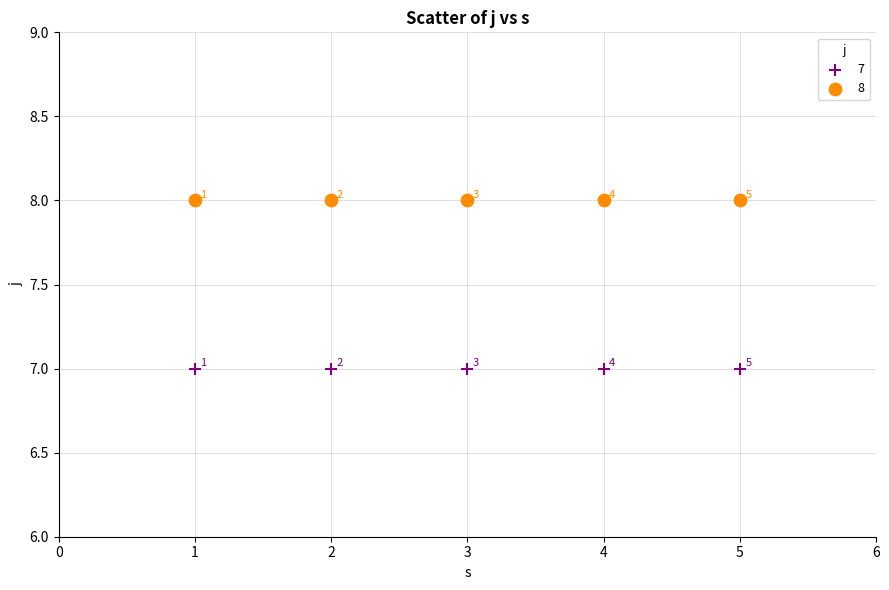

Which series reaches the minimum Y coordinate?

7